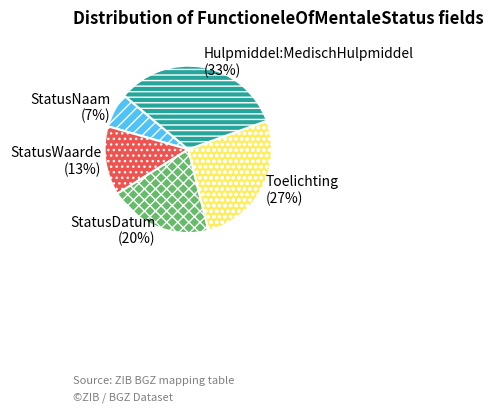

To the nearest percent, what is the combined percentage of StatusWaarde and StatusNaam?

20%